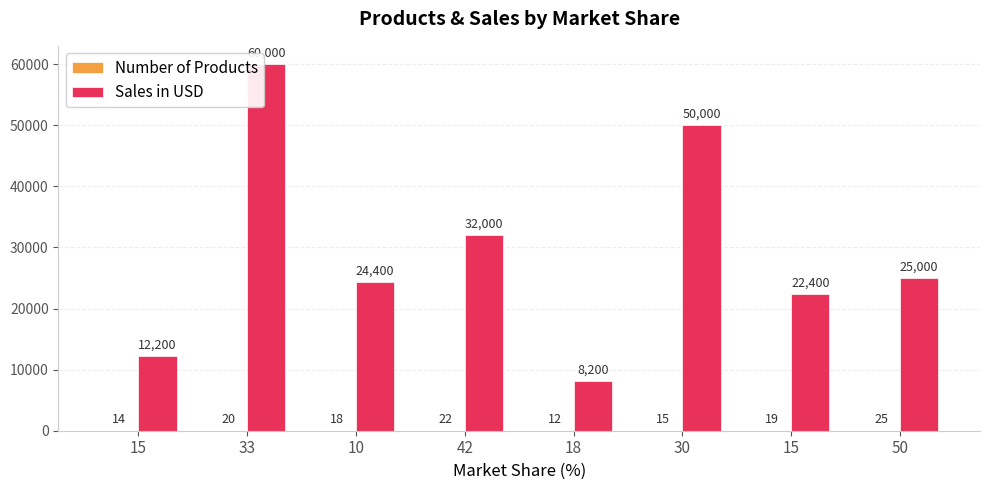

What is the difference between the Number of Products values at 10 and 15?

1